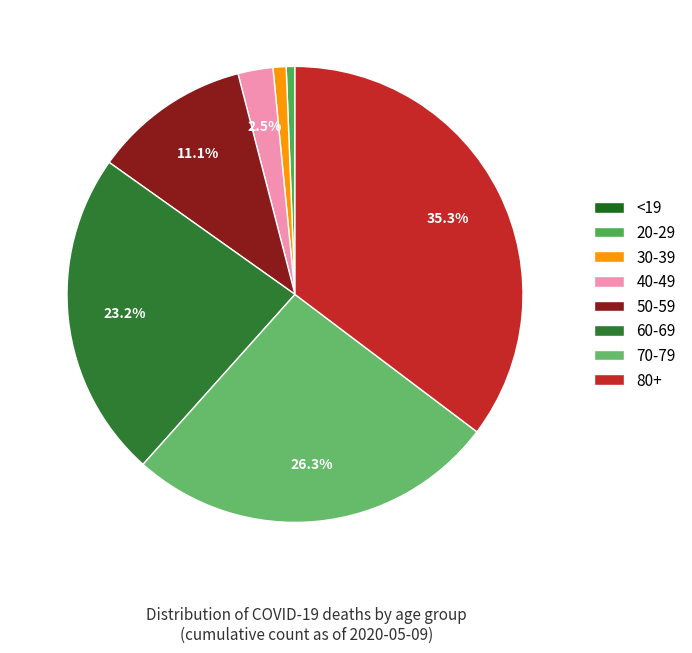

Is there a majority slice in this chart?

No